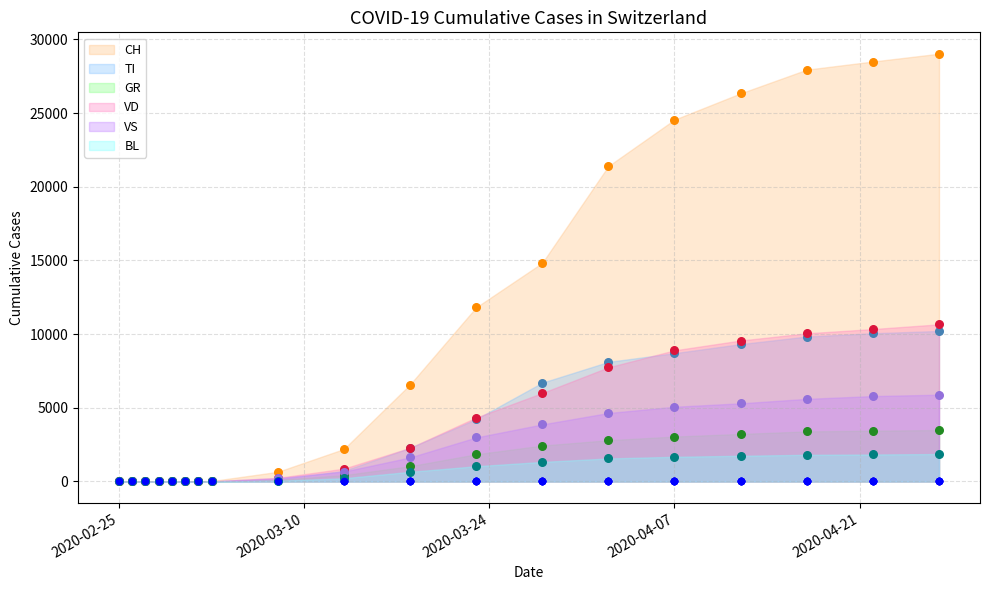

Which series has the widest spread of Y values?

CH